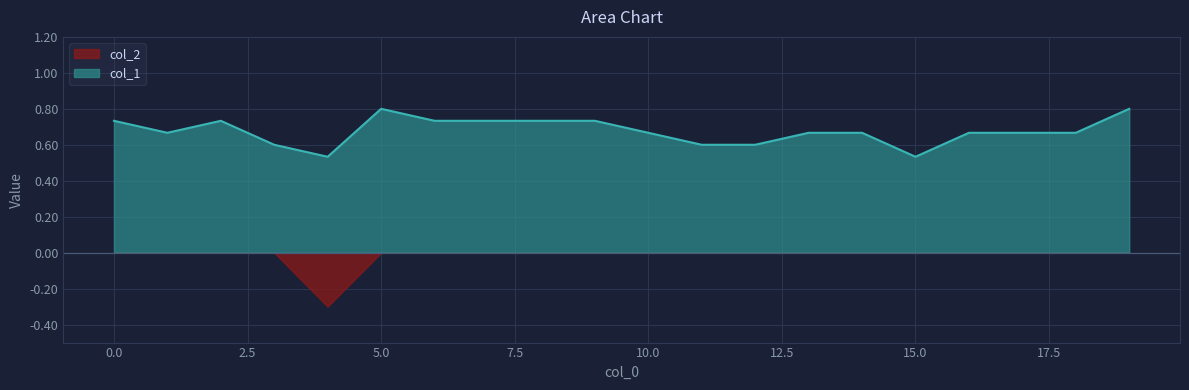

Which category has the lowest value in the col_2 series?

4